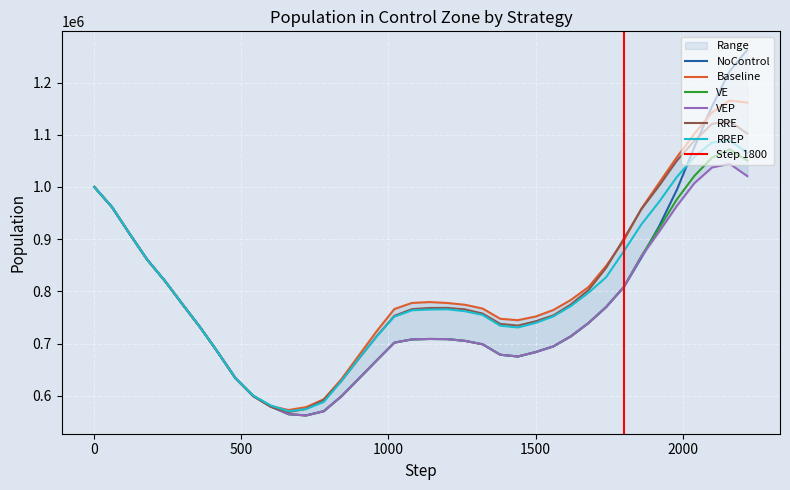

What is the spread (max minus min) of values at 660?

7959.0